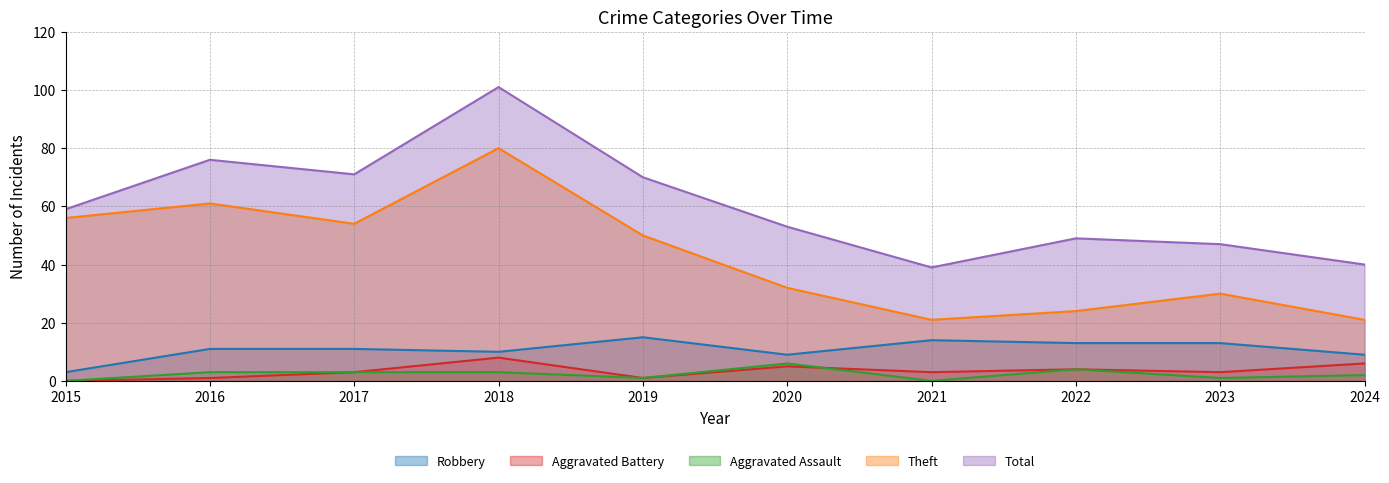

Reading left to right, extract all data points from this chart.

Robbery: 3	11	11	10	15	9	14	13	13	9
Theft: 56	61	54	80	50	32	21	24	30	21
Aggravated Assault: 0	3	3	3	1	6	0	4	1	2
Aggravated Battery: 0	1	3	8	1	5	3	4	3	6
Total: 59	76	71	101	70	53	39	49	47	40